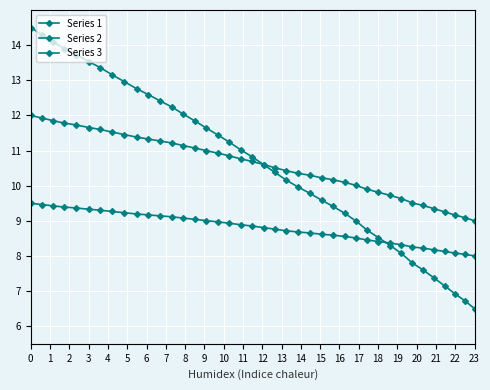

Which series has the widest spread of values?

Series 1